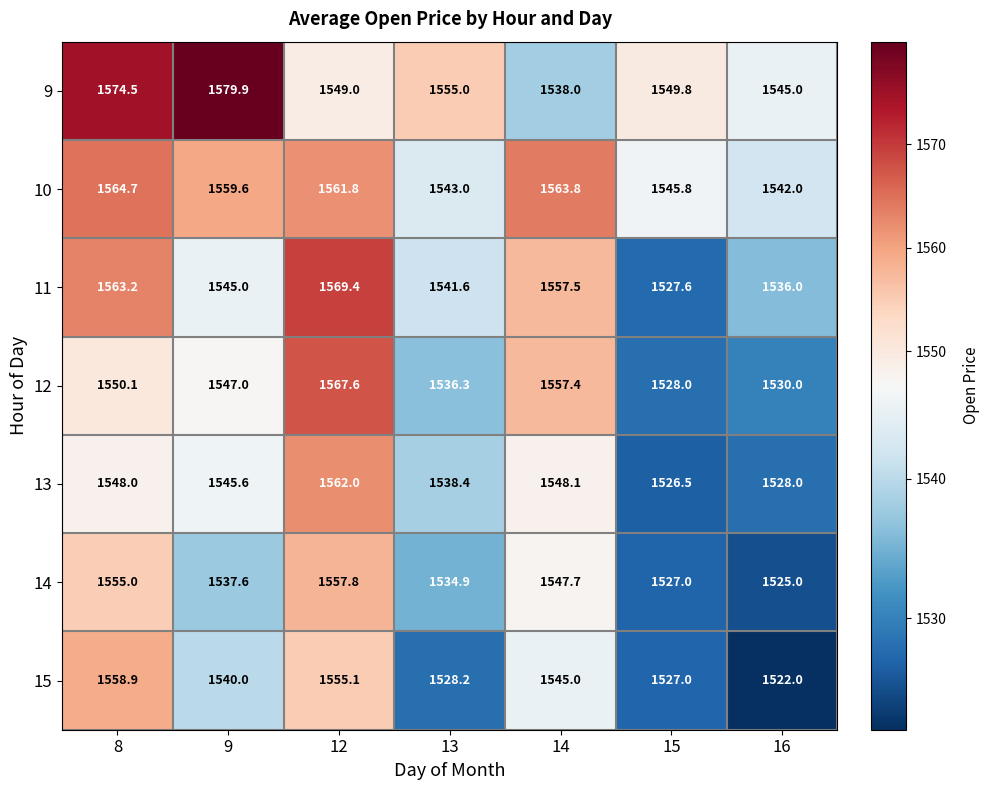

At 13, list the series in order from smallest to largest.

15, 14, 12, 13, 11, 10, 9